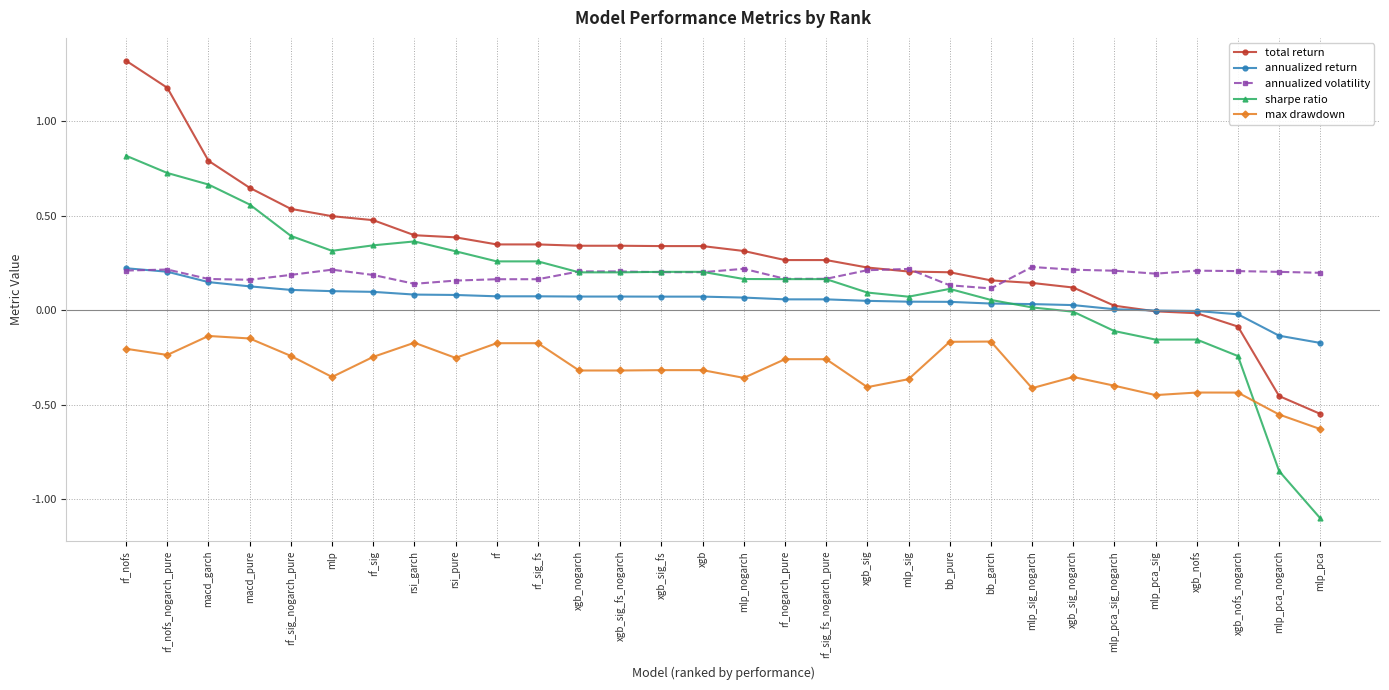

Which series changed the most between rsi_pure and xgb_nofs?

sharpe ratio